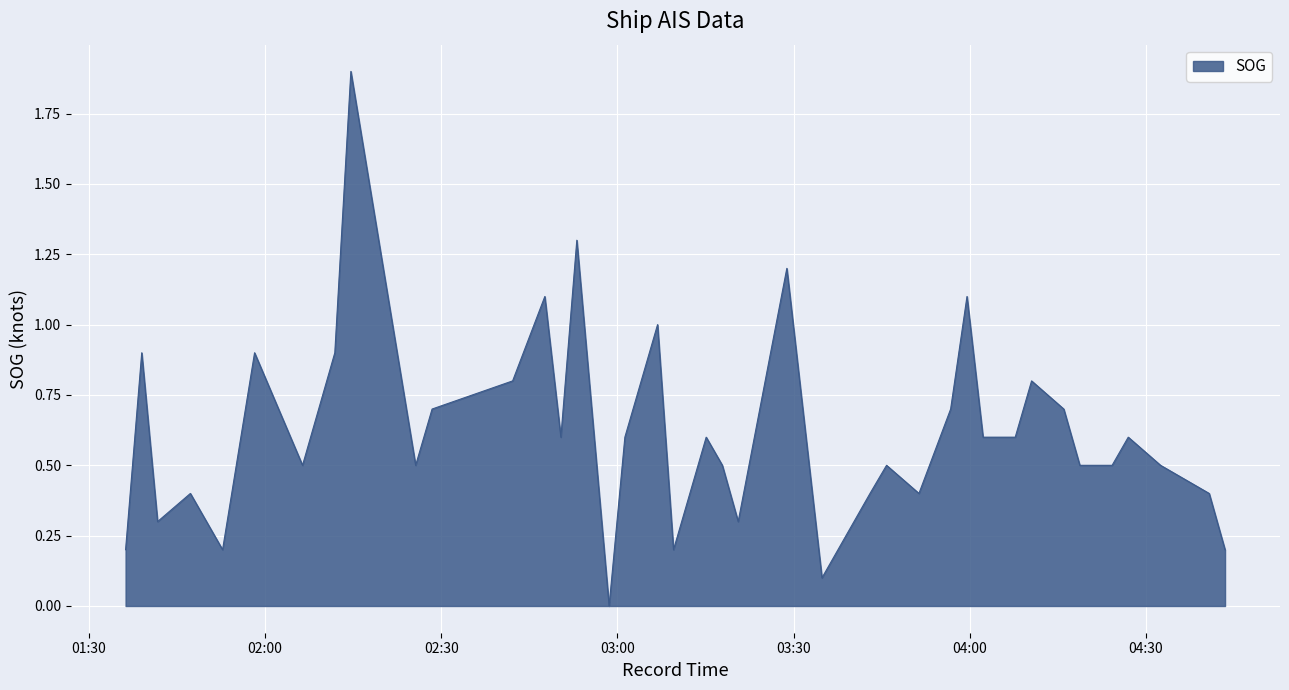

How many lines are shown in the chart?

1